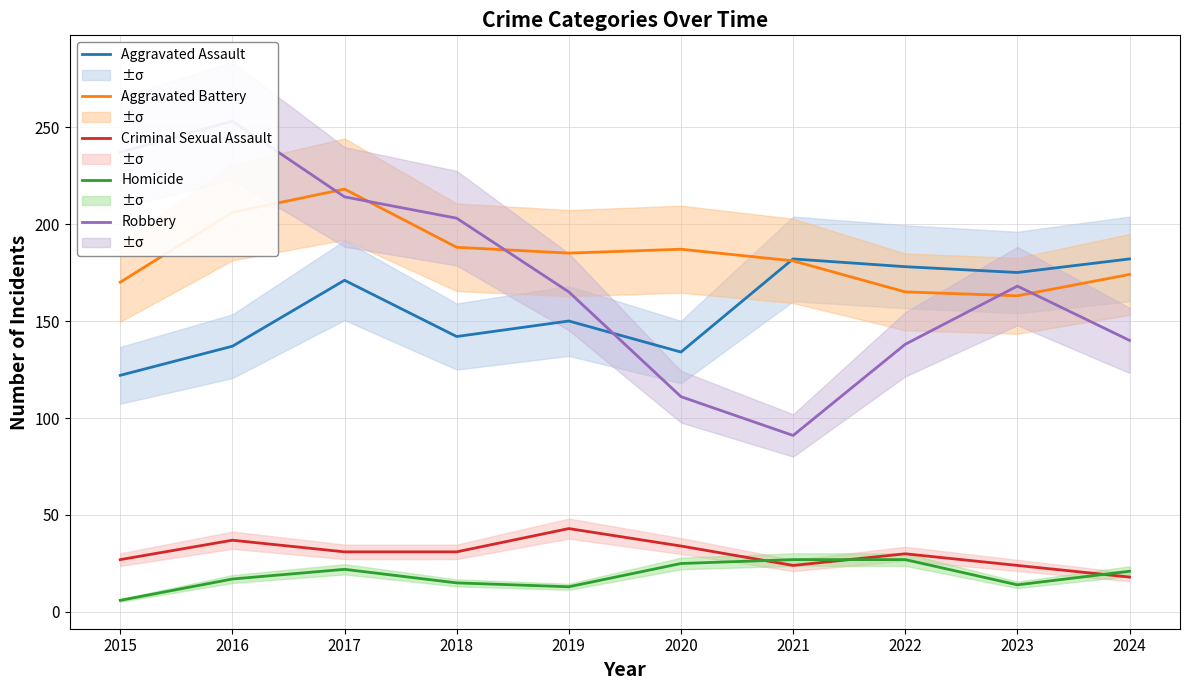

What is the difference between the maximum and minimum values in the Robbery series?

162